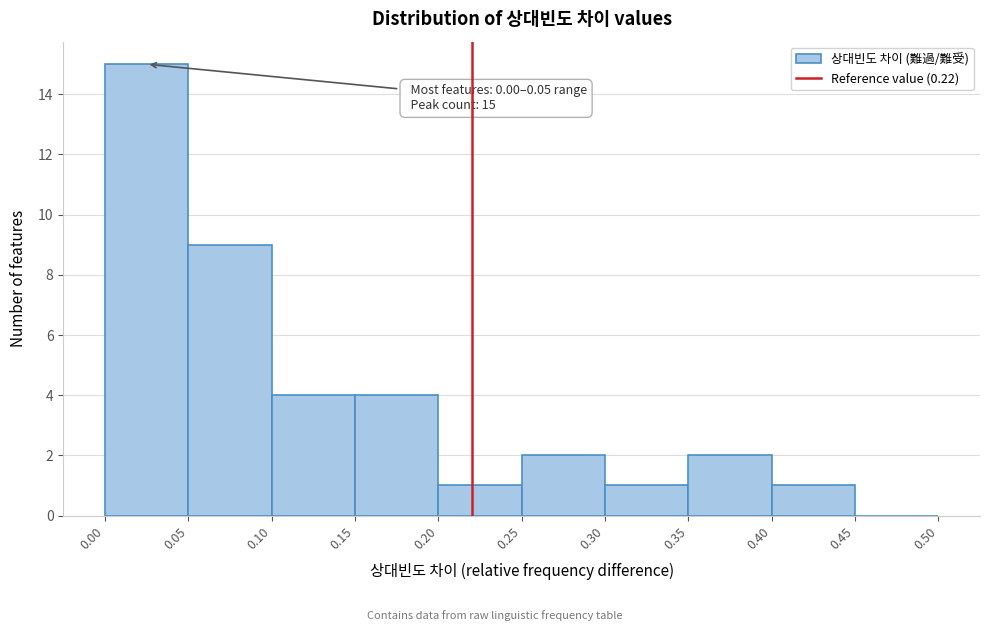

Over which range of the x-axis is the bar tallest?

0.00 to 0.05